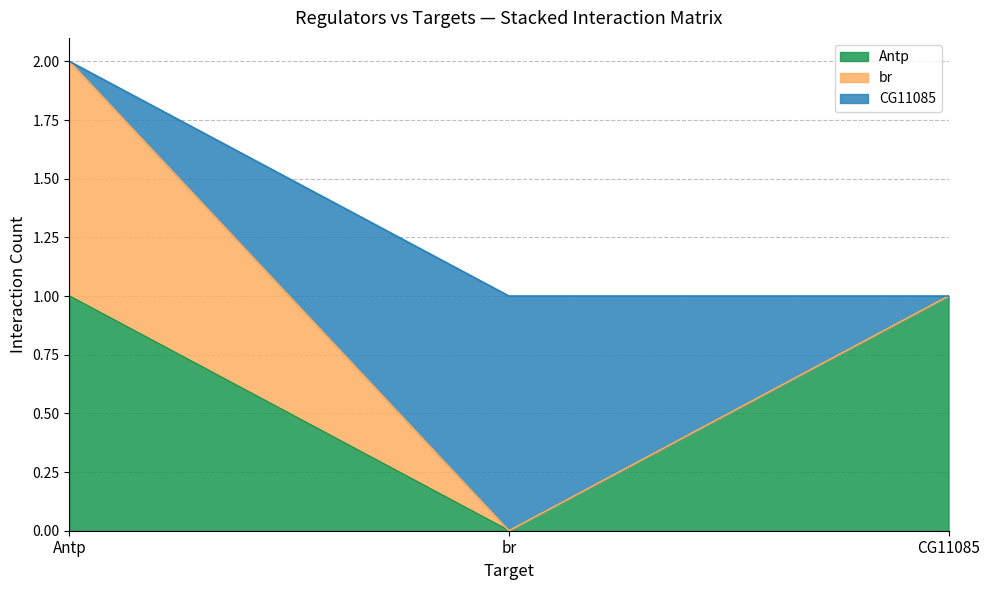

What is the label of the 2nd point from the left?

br